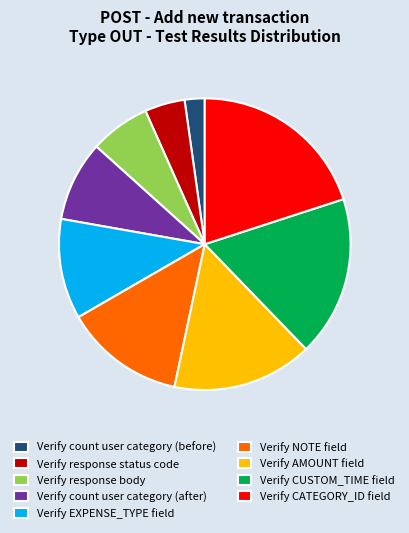

How many slices are in this pie chart?

9